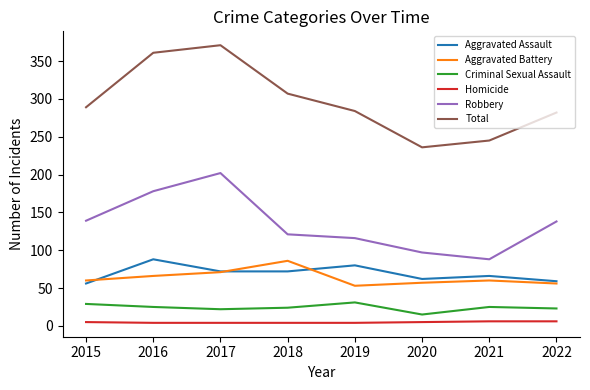

Is it true that Criminal Sexual Assault equals 15 at 2015?

False